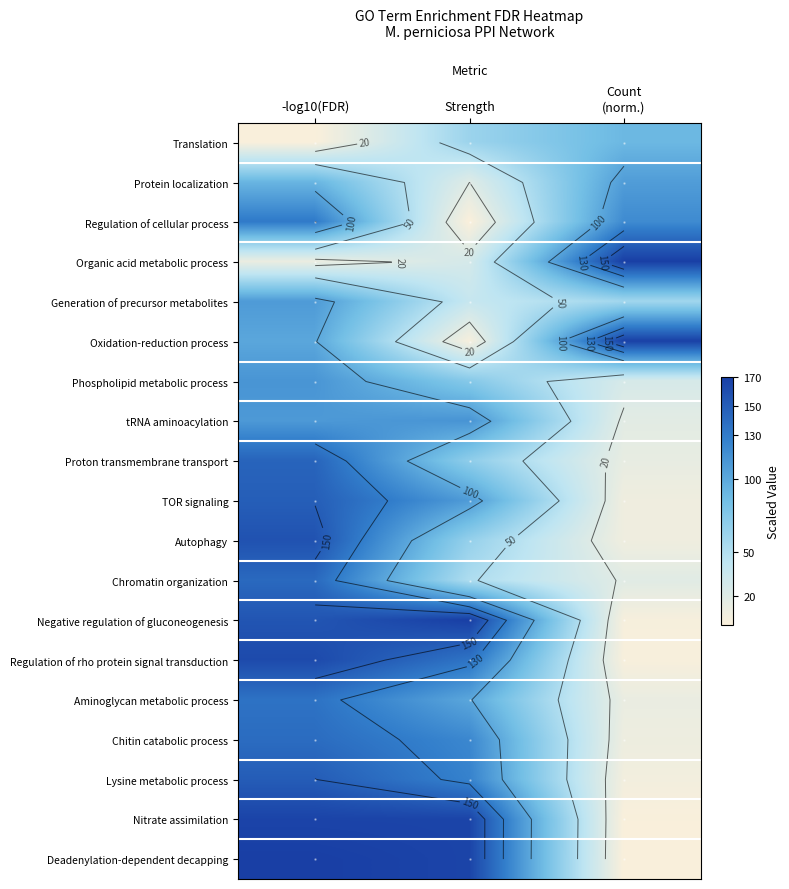

What is the average value of the Proton transmembrane transport series?

76.0